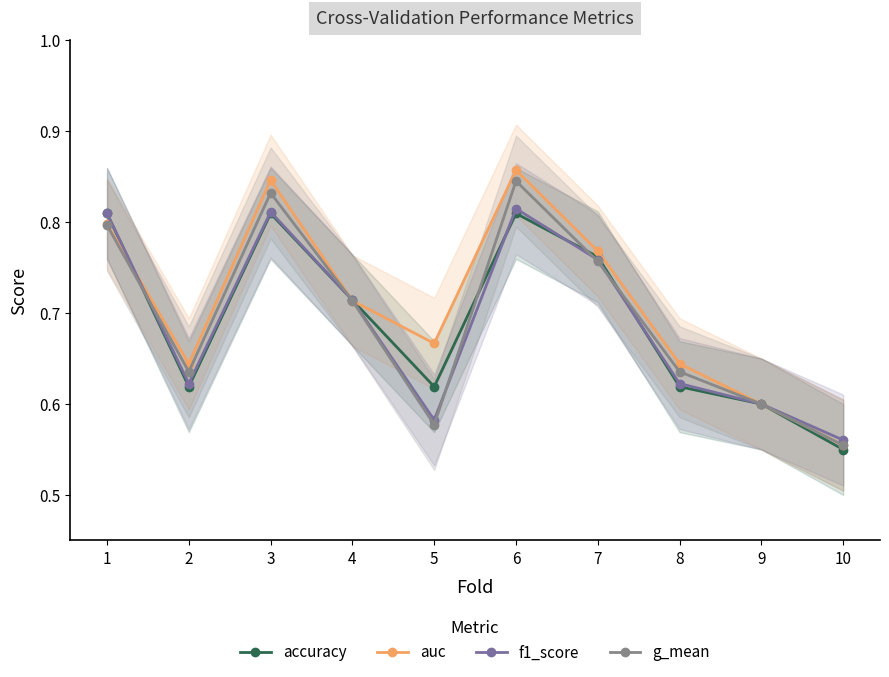

What is the difference between the second highest and minimum values in the g_mean series?

0.3